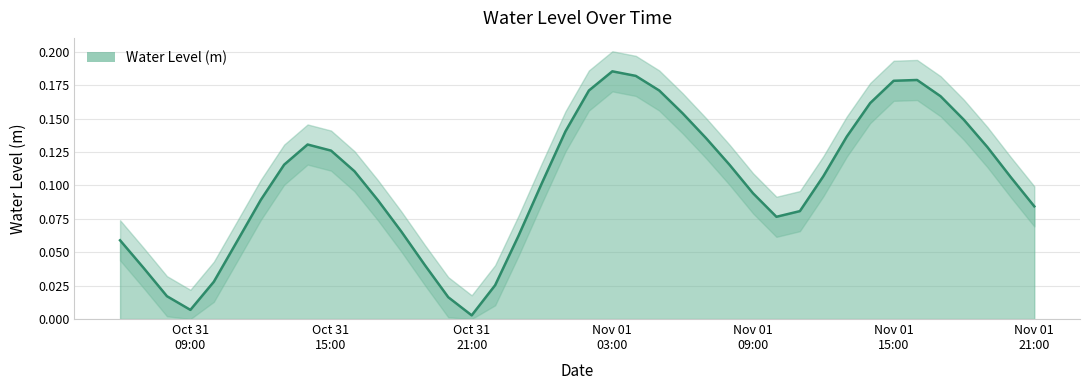

List the labels in order of value, largest first.

2022-11-01 03:00:00, 2022-11-01 04:00:00, 2022-11-01 16:00:00, 2022-11-01 15:00:00, 2022-11-01 05:00:00, 2022-11-01 02:00:00, 2022-11-01 17:00:00, 2022-11-01 14:00:00, 2022-11-01 06:00:00, 2022-11-01 18:00:00, 2022-11-01 01:00:00, 2022-11-01 13:00:00, 2022-11-01 07:00:00, 2022-10-31 14:00:00, 2022-11-01 19:00:00, 2022-10-31 15:00:00, 2022-10-31 13:00:00, 2022-11-01 08:00:00, 2022-10-31 16:00:00, 2022-11-01 12:00:00, 2022-11-01 20:00:00, 2022-11-01 00:00:00, 2022-11-01 09:00:00, 2022-10-31 12:00:00, 2022-10-31 17:00:00, 2022-11-01 21:00:00, 2022-11-01 11:00:00, 2022-11-01 10:00:00, 2022-10-31 18:00:00, 2022-10-31 23:00:00, 2022-10-31 06:00:00, 2022-10-31 11:00:00, 2022-10-31 19:00:00, 2022-10-31 07:00:00, 2022-10-31 10:00:00, 2022-10-31 22:00:00, 2022-10-31 08:00:00, 2022-10-31 20:00:00, 2022-10-31 09:00:00, 2022-10-31 21:00:00